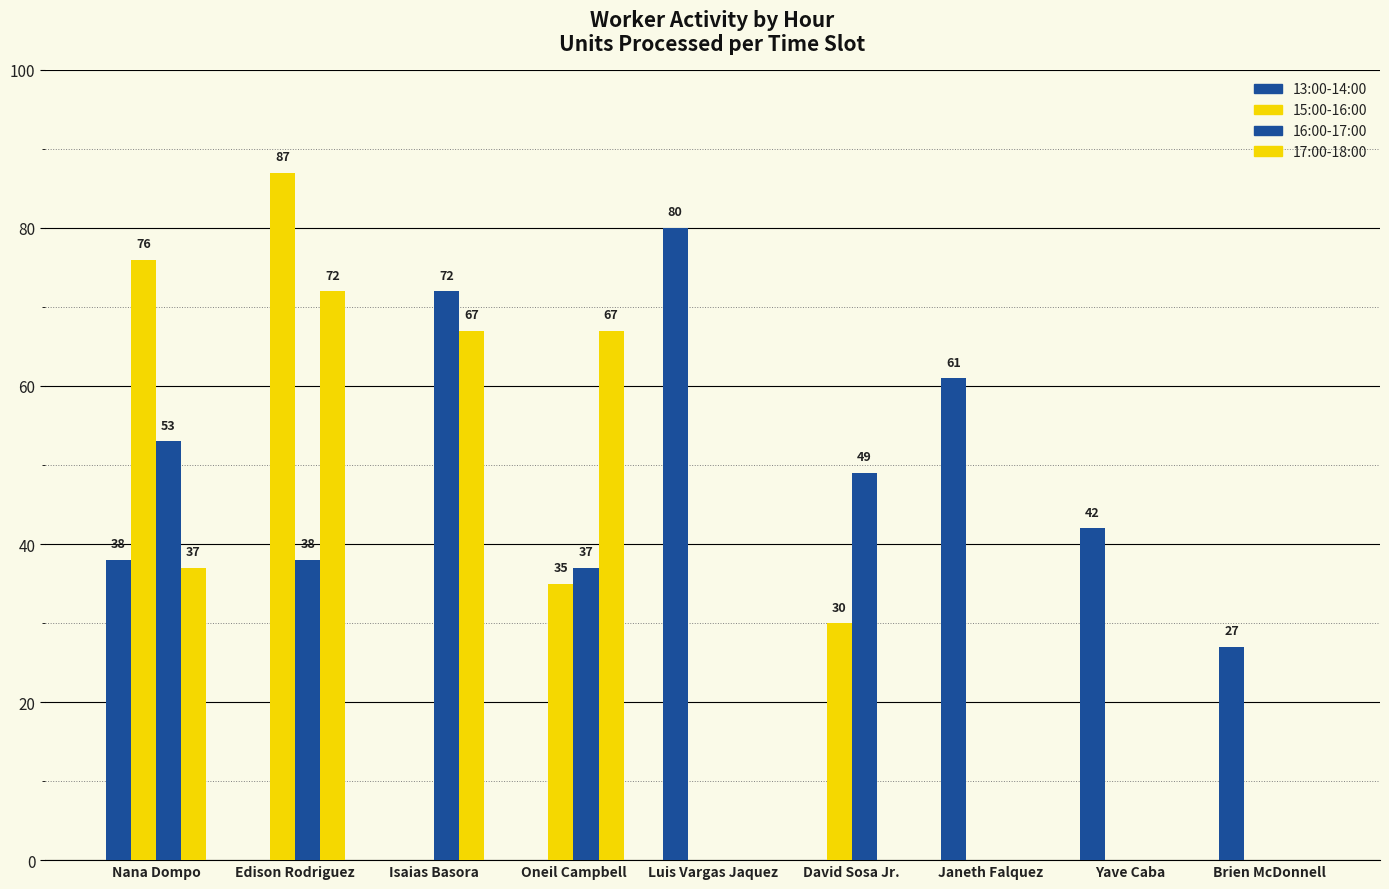

At which category does the chart reach its minimum across all series?

Edison Rodriguez